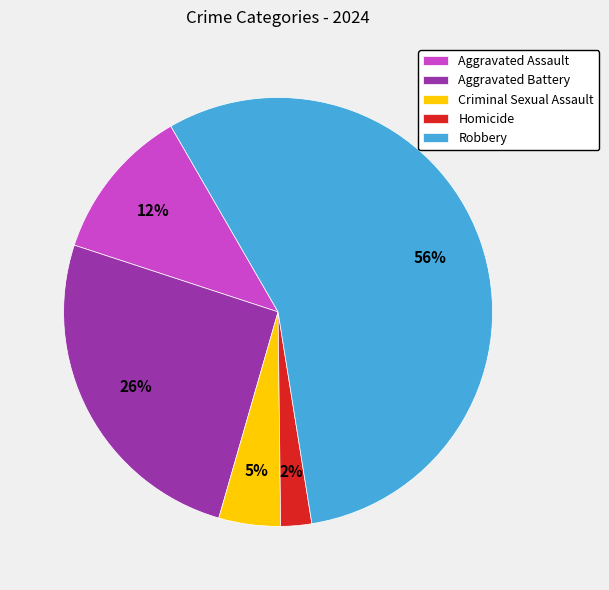

Between Homicide and Robbery, which is larger?

Robbery